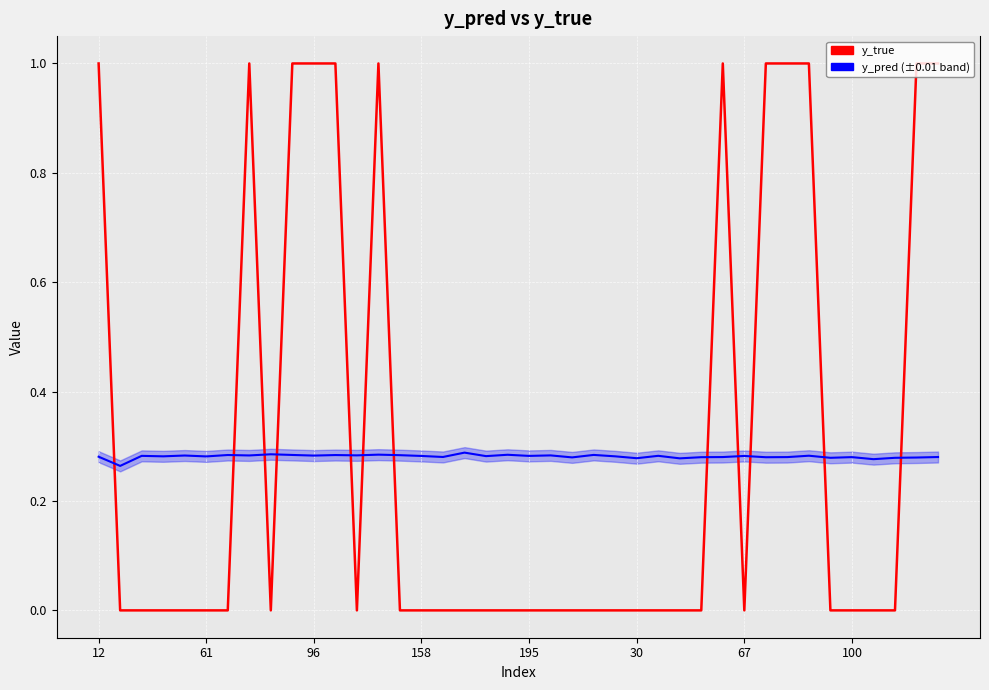

What is the greatest value displayed?

1.0